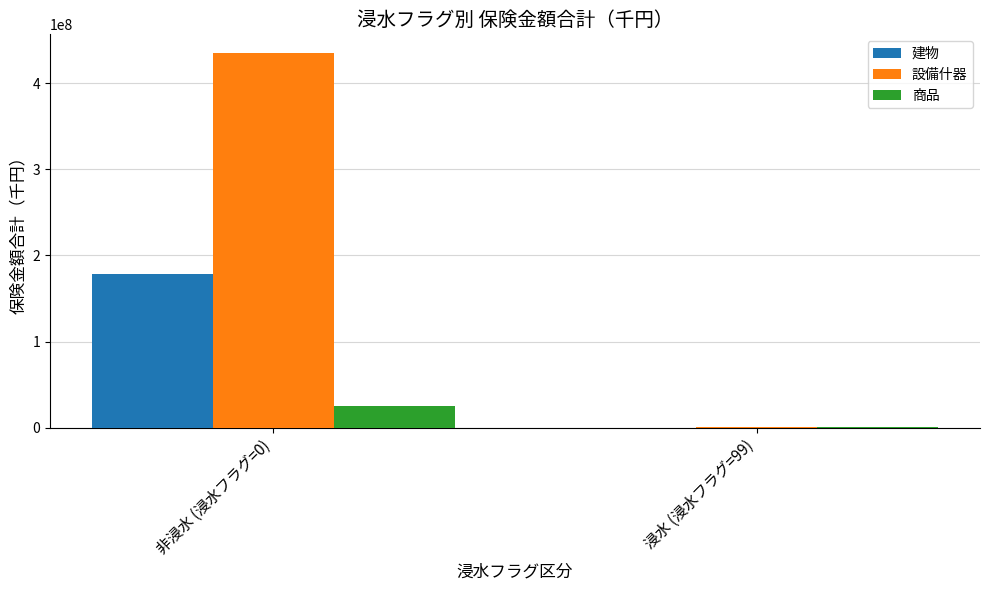

What is the highest value of the 建物 series?

178543253.8